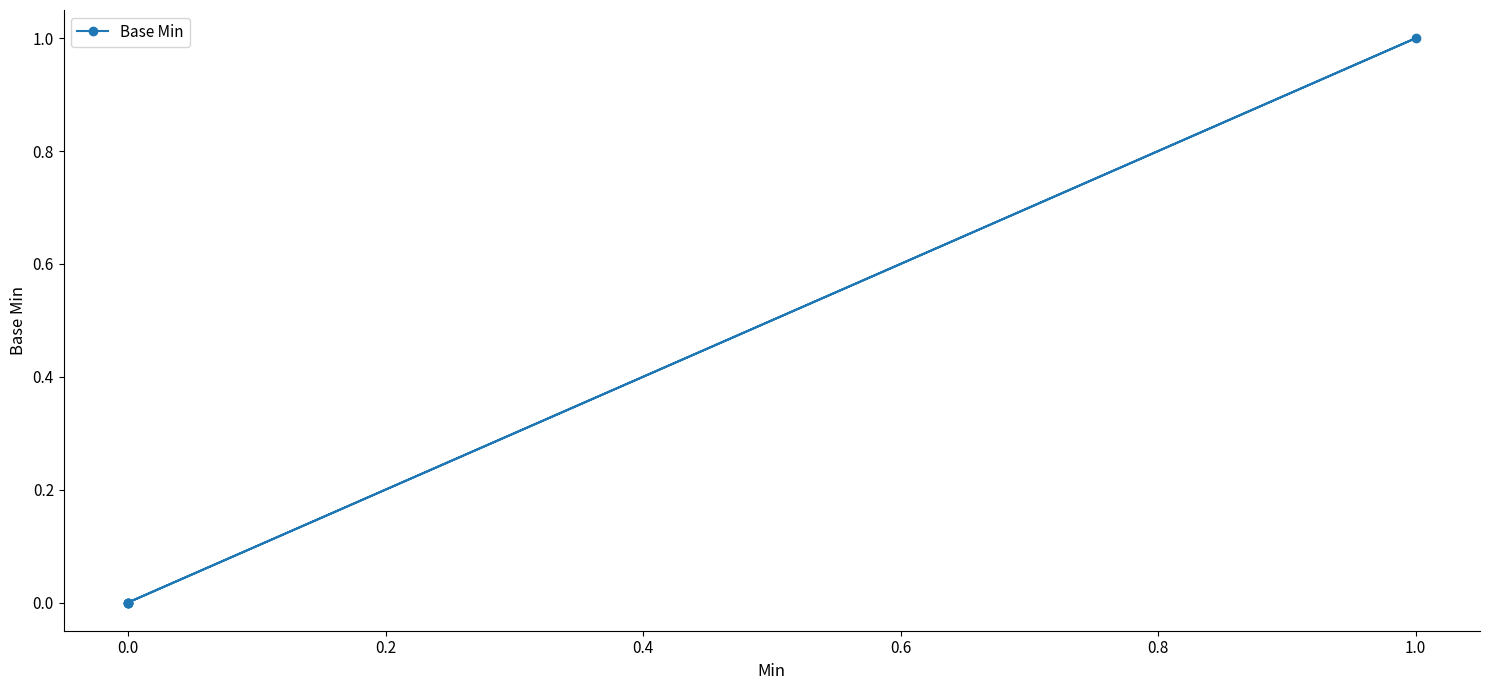

The chart shows a value of 0 at 0.0. True or false?

True